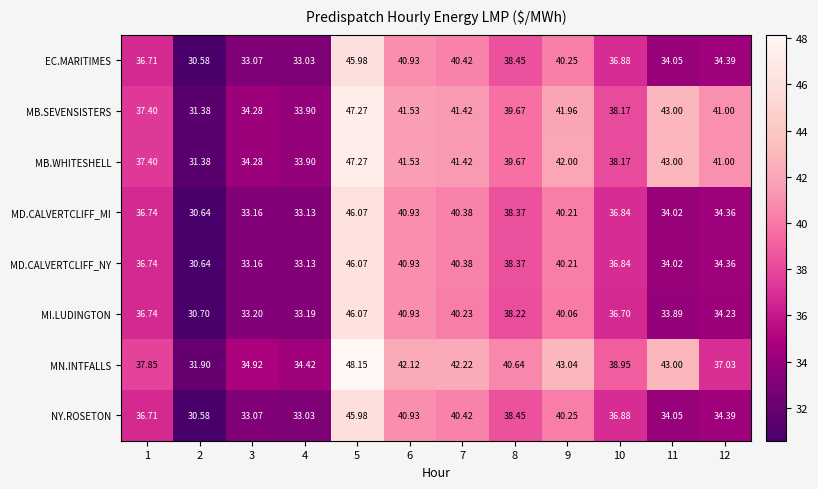

Is the value of MB.WHITESHELL at 1 greater than the value of EC.MARITIMES at 10?

Yes